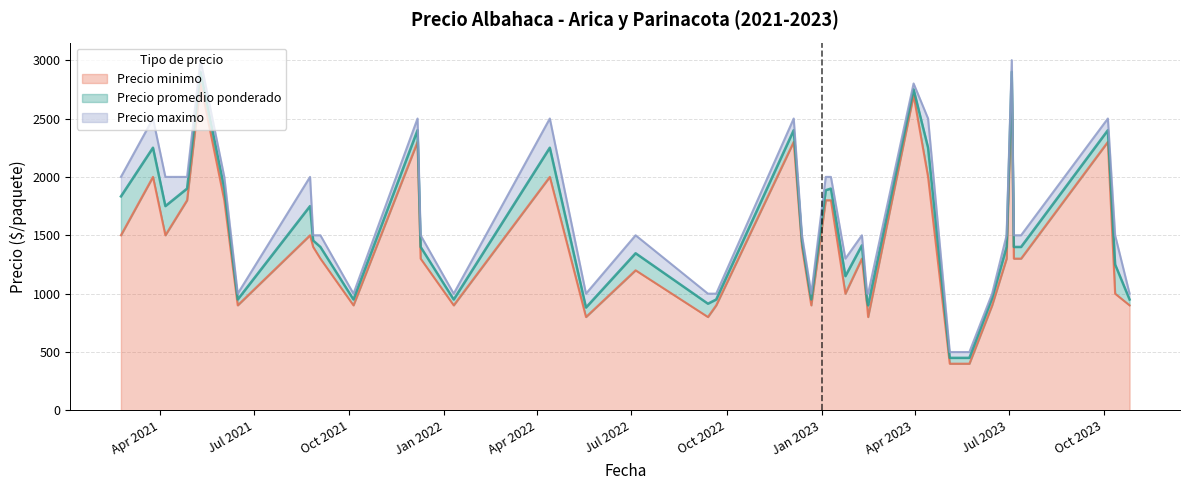

Where does the Precio promedio ponderado series first go above 1400?

2021-02-22